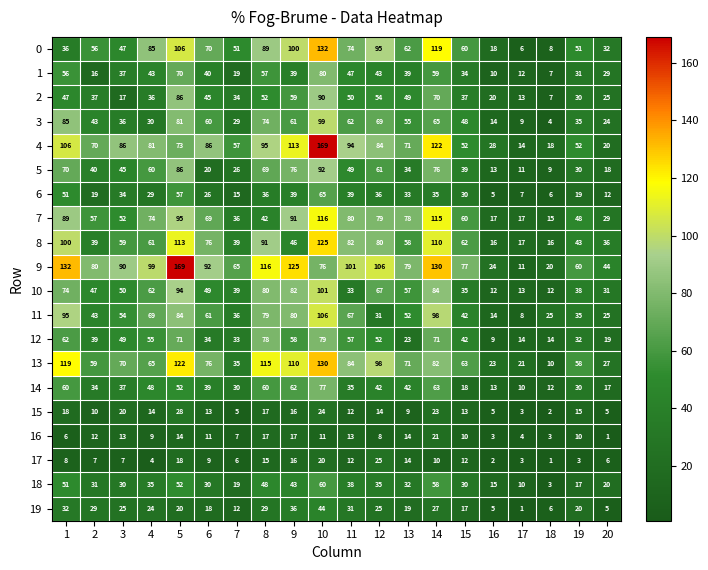

Which series changed the most between 6 and 20?

4